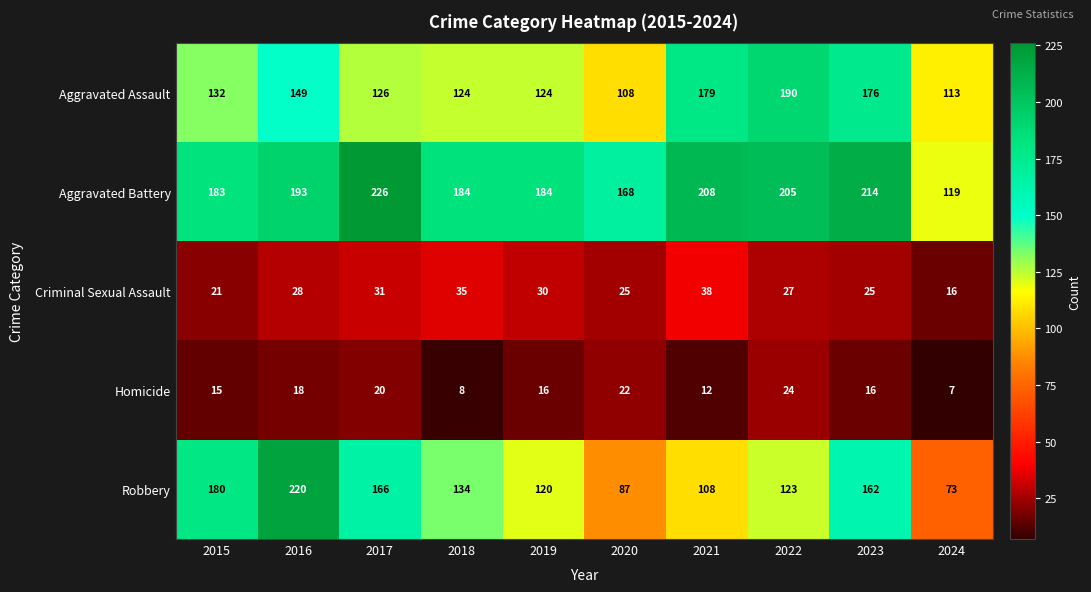

The value of Aggravated Assault at 2015 is 221. True or false?

False